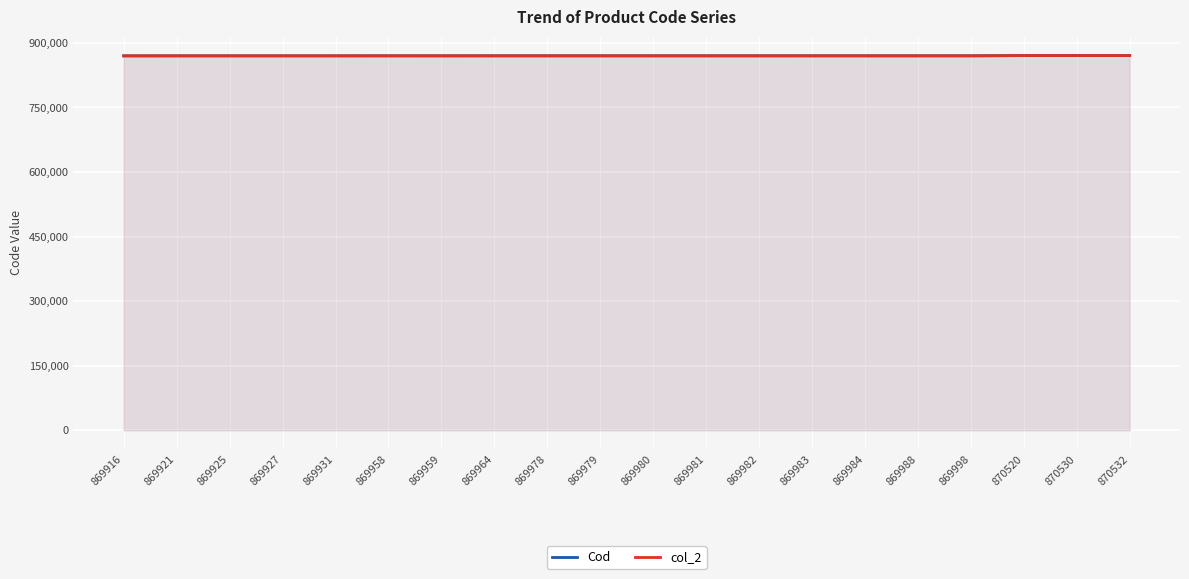

What is the sum of the col_2 values at 869927 and 869984?

1739866